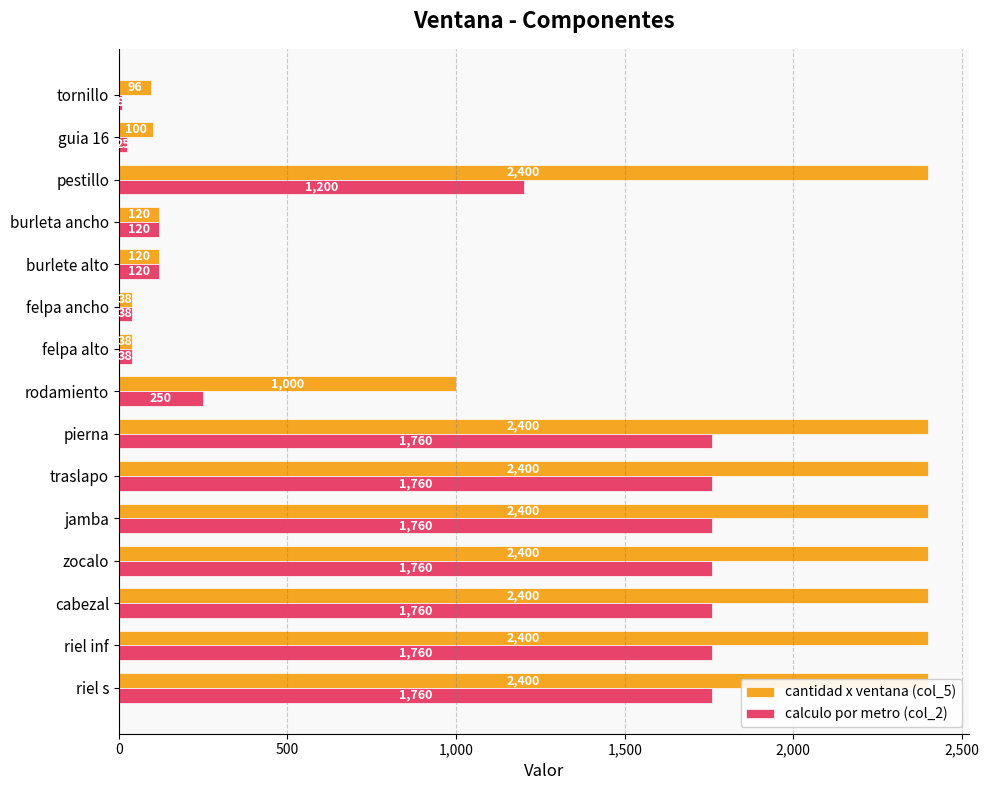

True or false: cantidad x ventana (col_5) has a value of 2400 at pestillo.

True